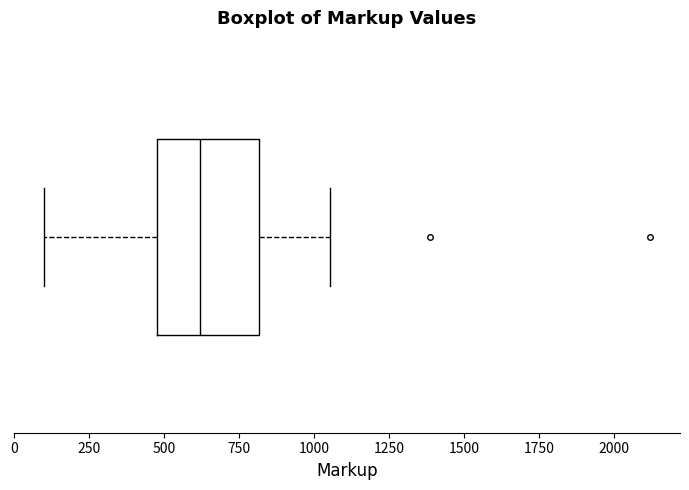

Transcribe this box plot: give where the median line is, the range the box spans, and where the two whiskers end, as read against the x-axis. The values are not printed on the chart, so give them approximately, as read against the axis.

median 600, box 500 to 800, whiskers 100 to 1050